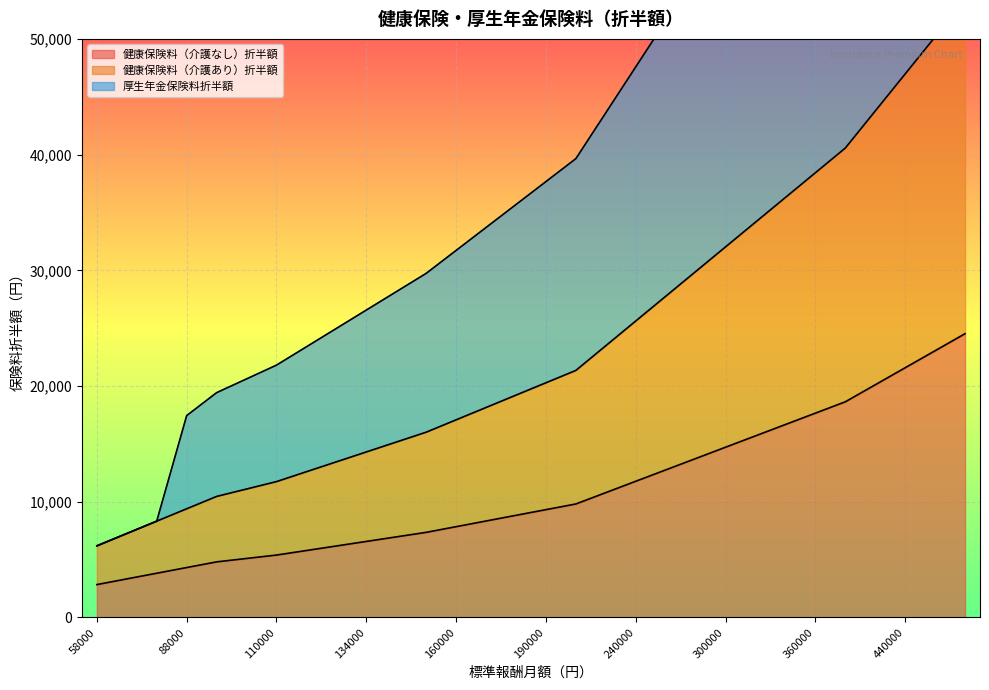

What are all the series names shown in the legend?

健康保険料（介護なし）折半額, 健康保険料（介護あり）折半額, 厚生年金保険料折半額